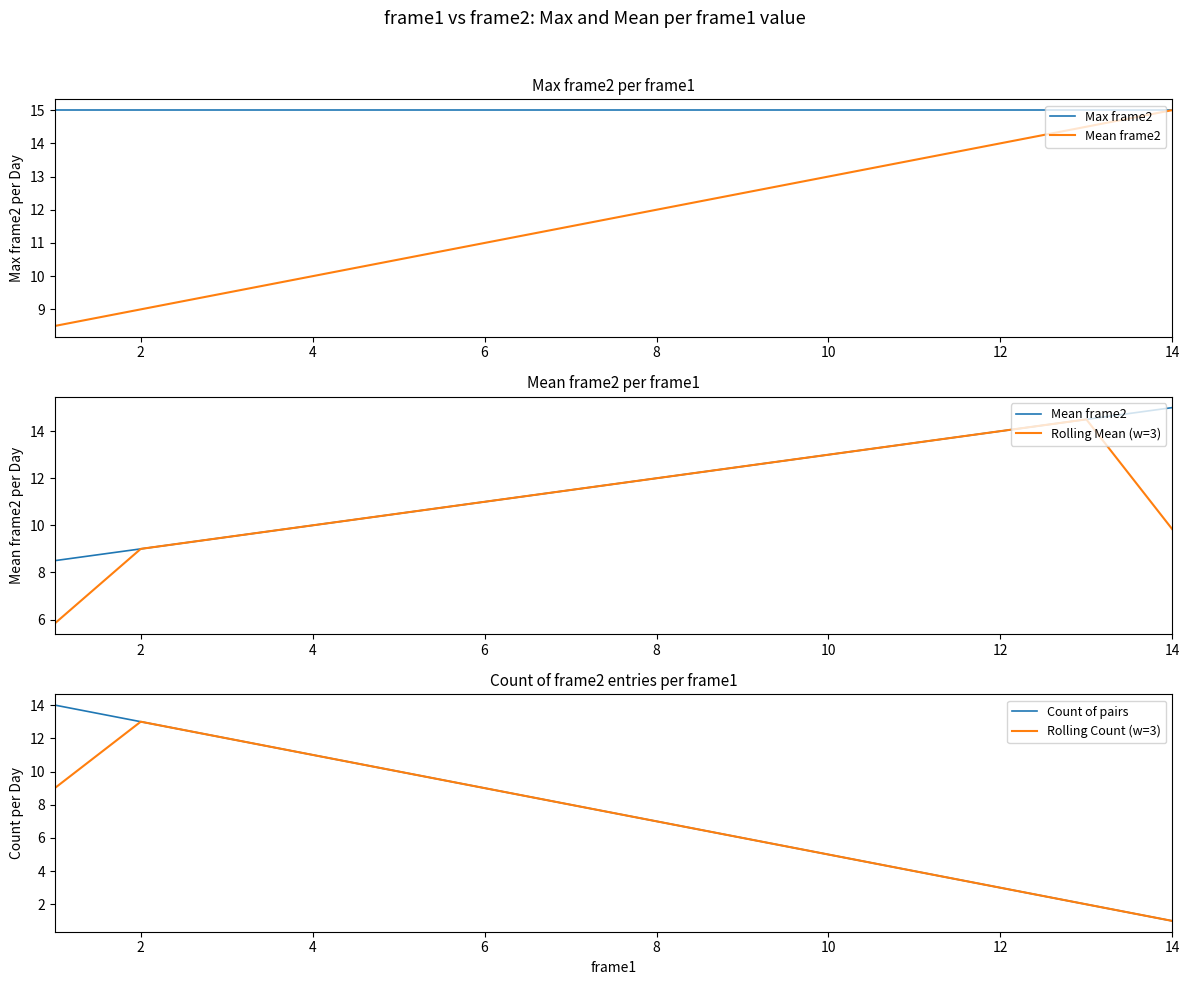

What are all the series names shown in the legend?

Max frame2, Mean frame2, Rolling Mean (w=3), Count of pairs, Rolling Count (w=3)